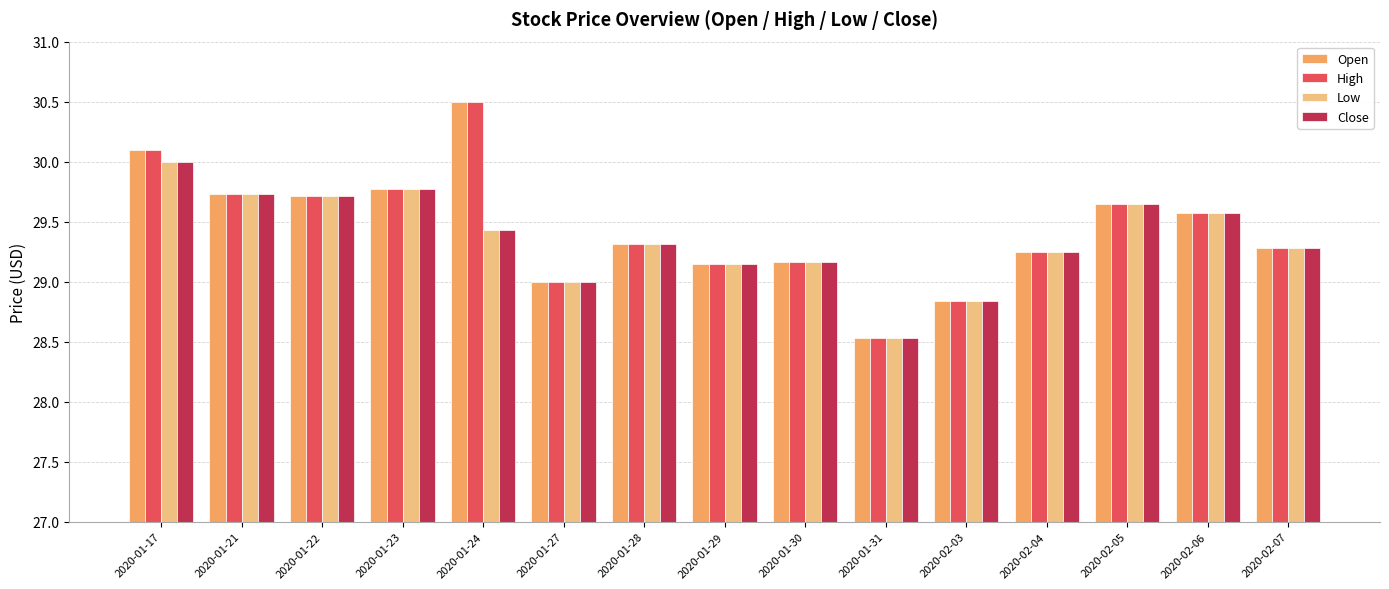

Is it true that Low equals 29.3 at 2020-02-07?

True